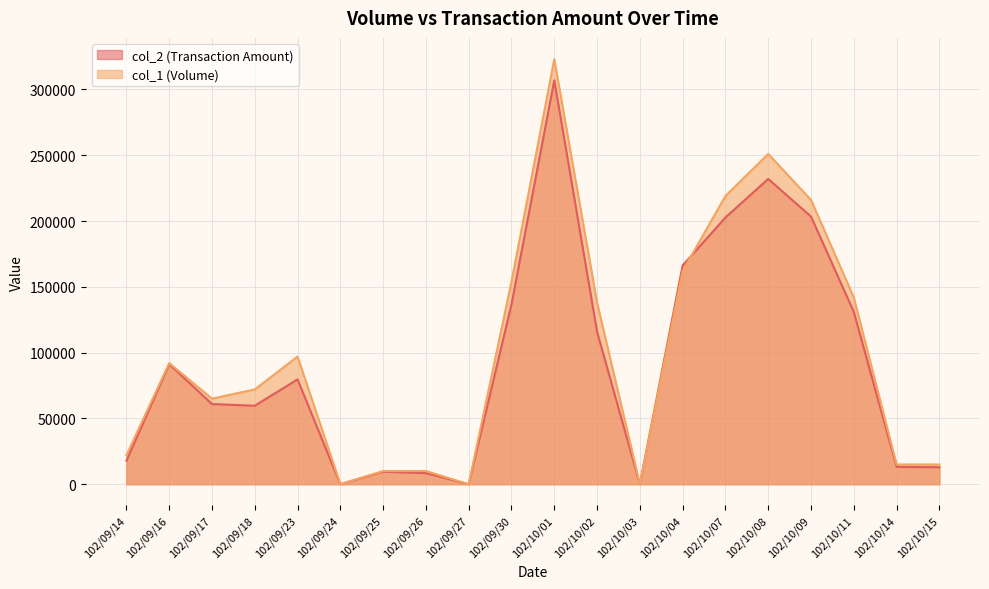

What is the label of the 1st point from the right?

102/10/15